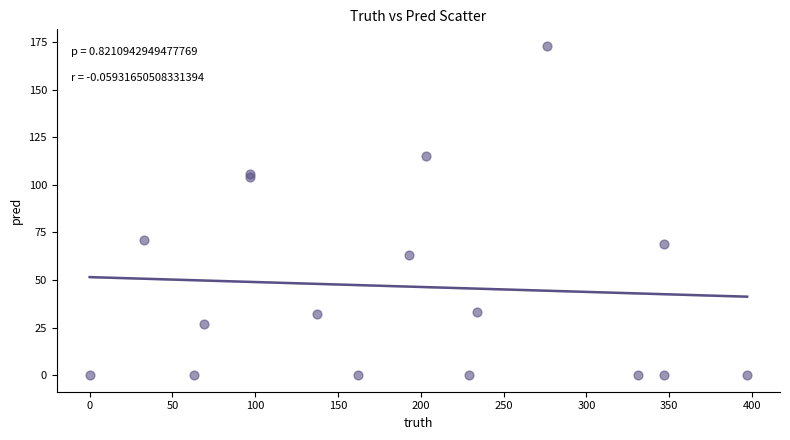

What Y value in the scatter plot is closest to 86?

71.0